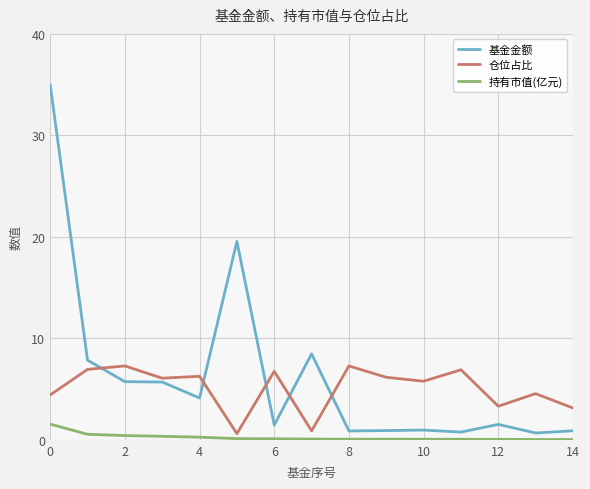

Which series has the largest range (max minus min)?

基金金额